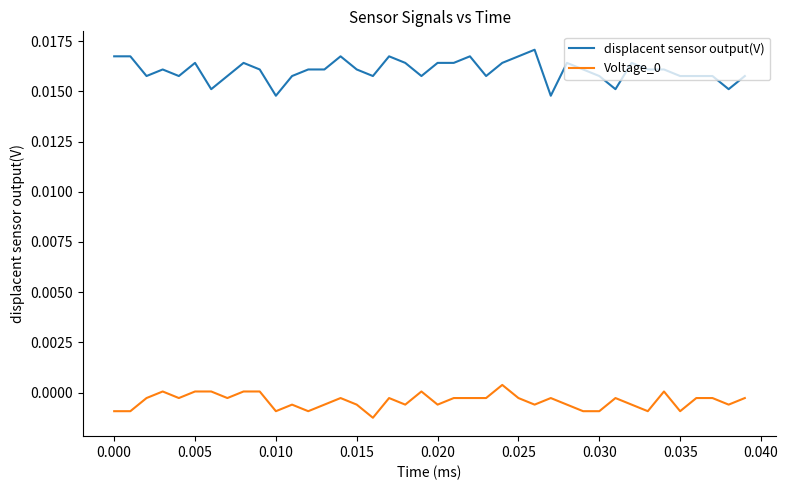

True or false: Voltage_0 and displacent sensor output(V) cross at least once.

False